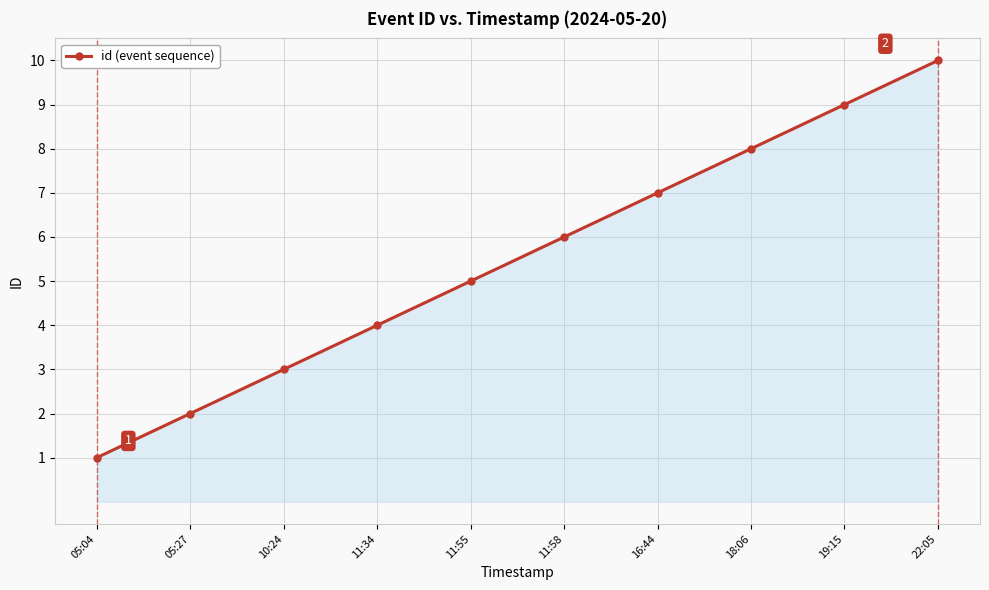

Reading left to right, extract all data points from this chart.

05:04=1	05:27=2	10:24=3	11:34=4	11:55=5	11:58=6	16:44=7	18:06=8	19:15=9	22:05=10